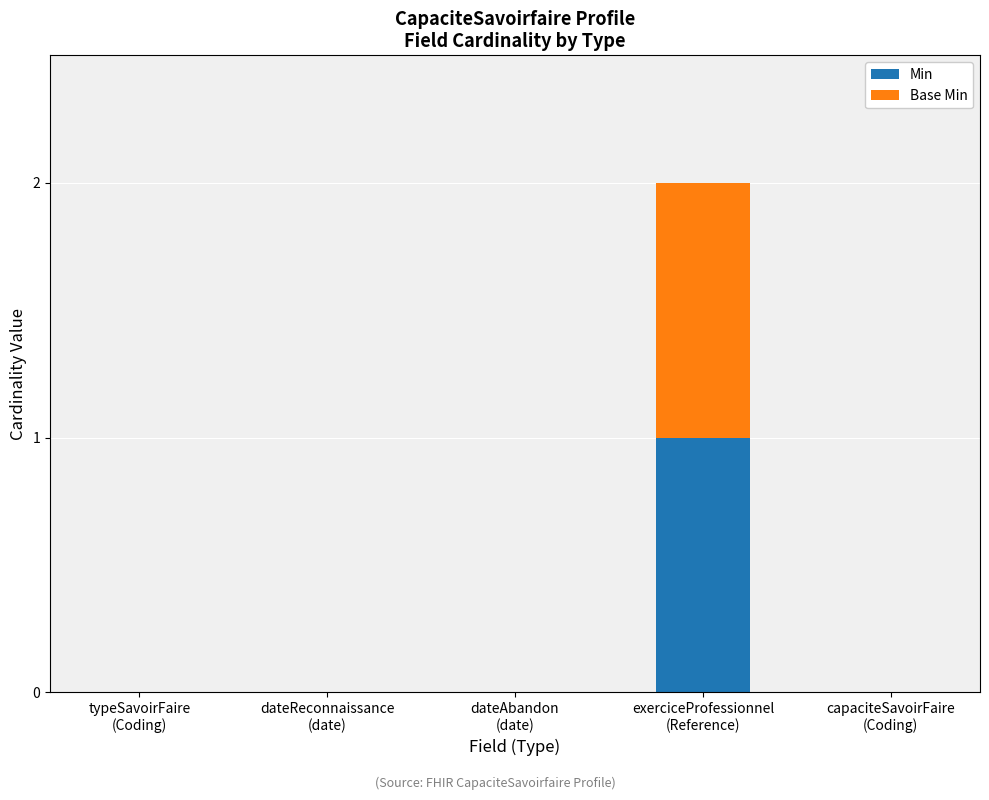

What is the sum of all Min values?

1